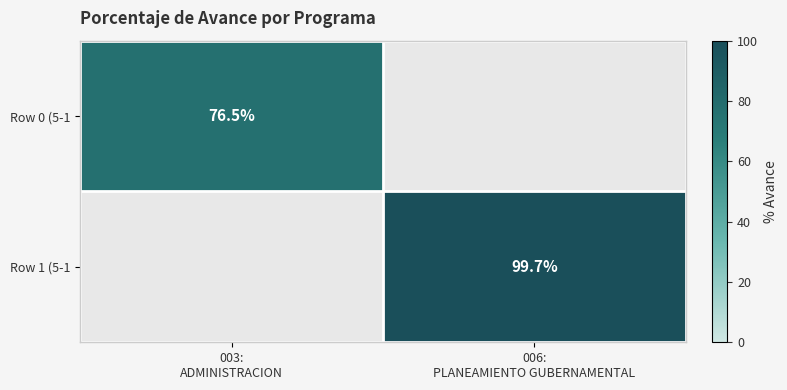

How many categories are shown in the chart?

2